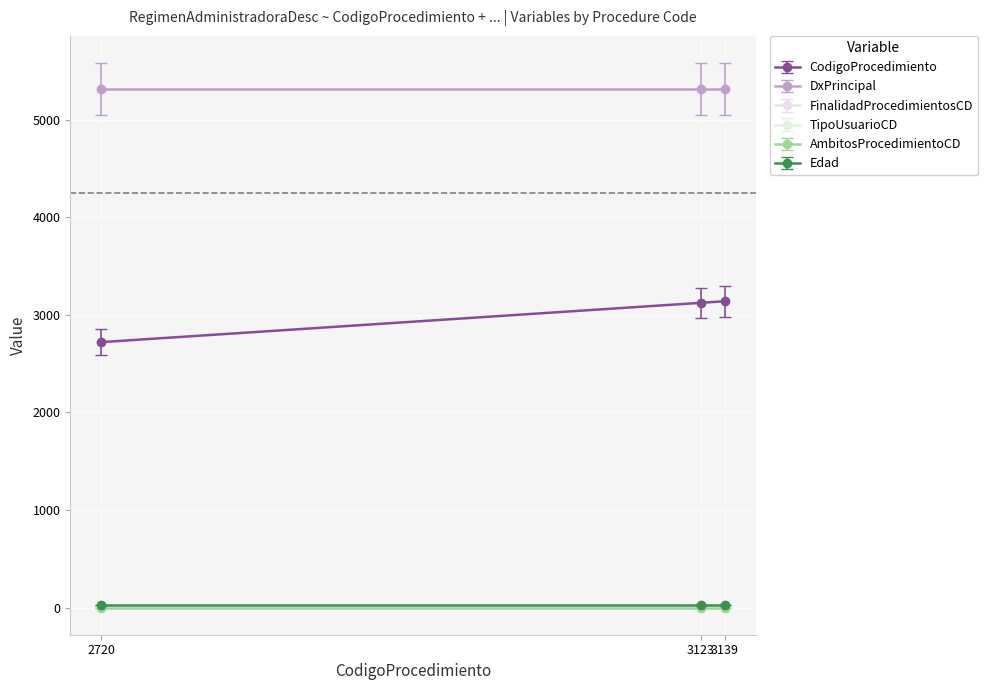

Is this an area chart (filled region under the line)?

No